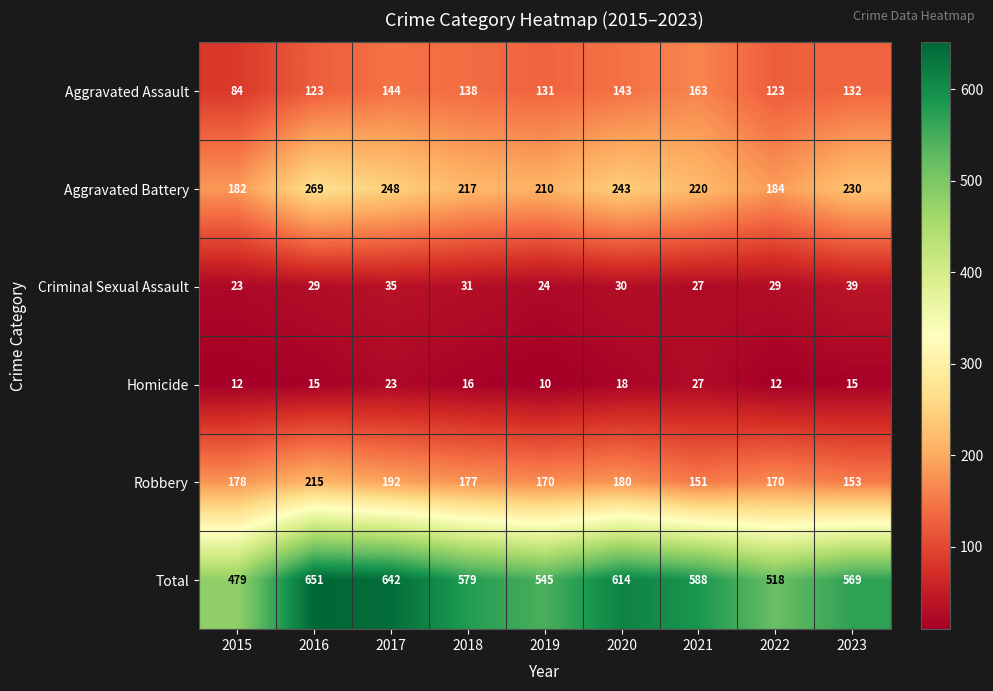

What is the total value across all series at 2021?

1176